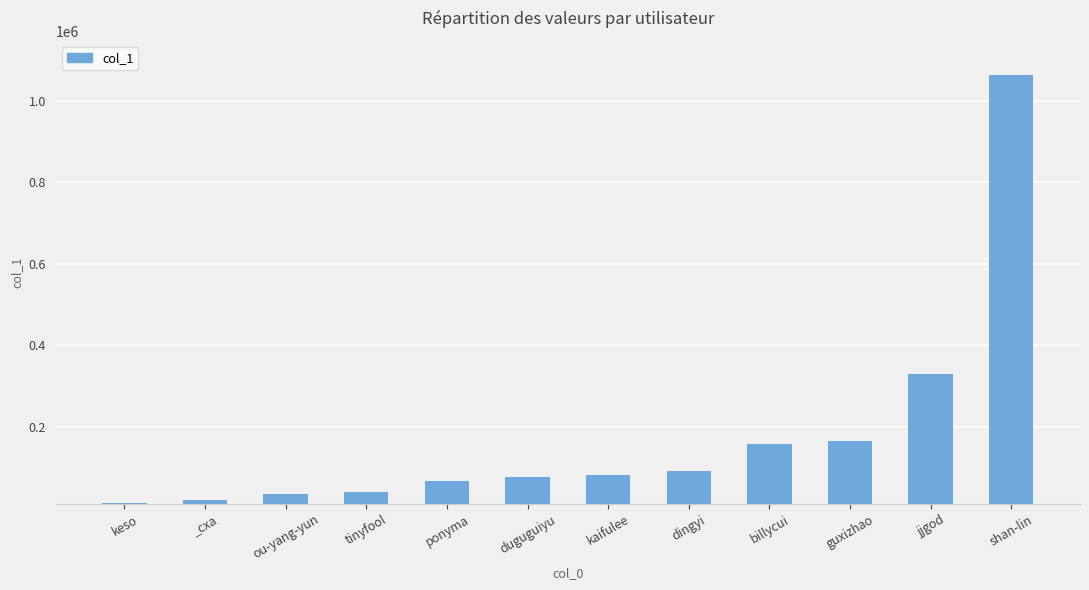

What is the maximum value shown in the chart?

1061911